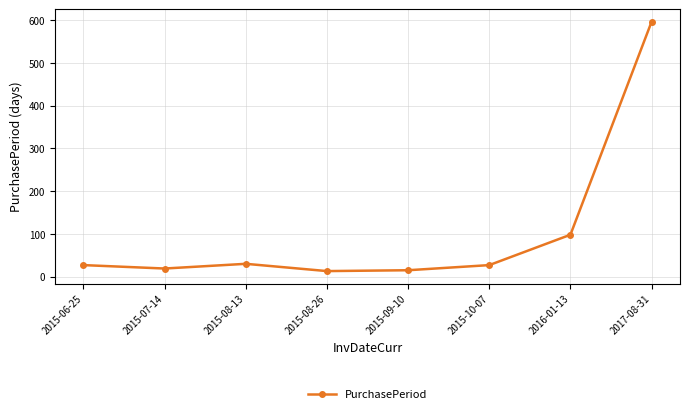

What is the approximate value at 2015-07-14?

19